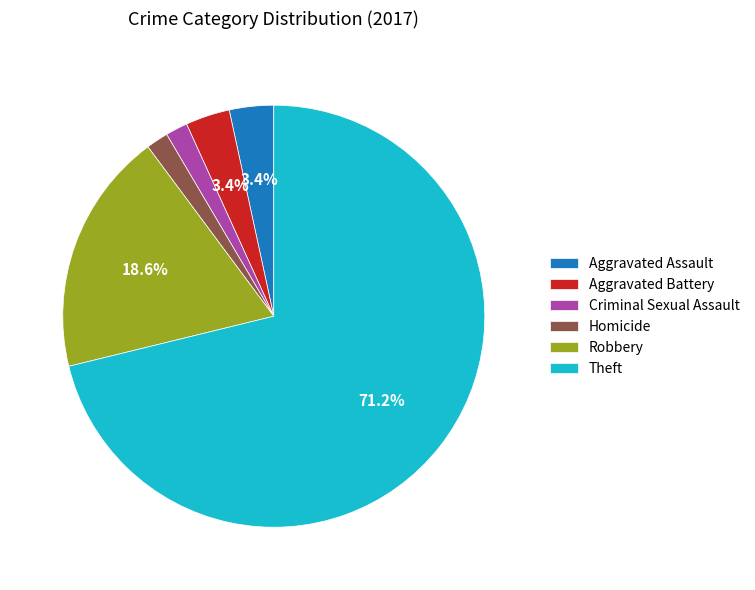

How many segments does this pie chart have?

6